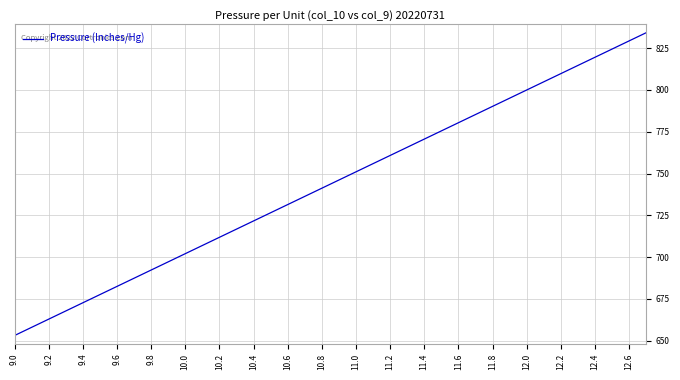

What is the minimum value shown in the chart?

653.1